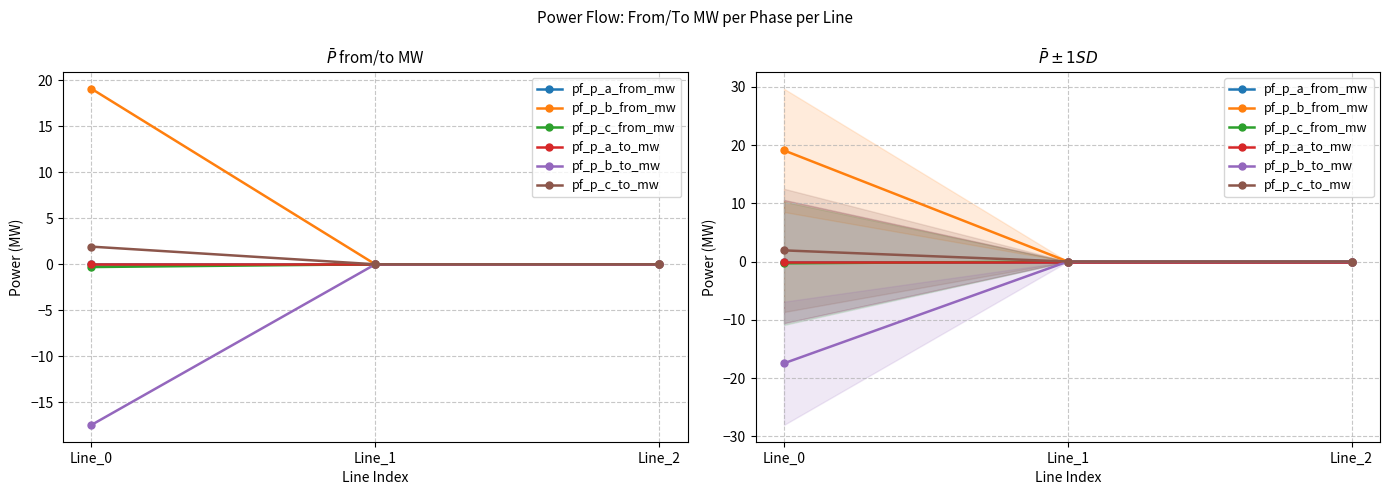

How many lines are shown in the chart?

6